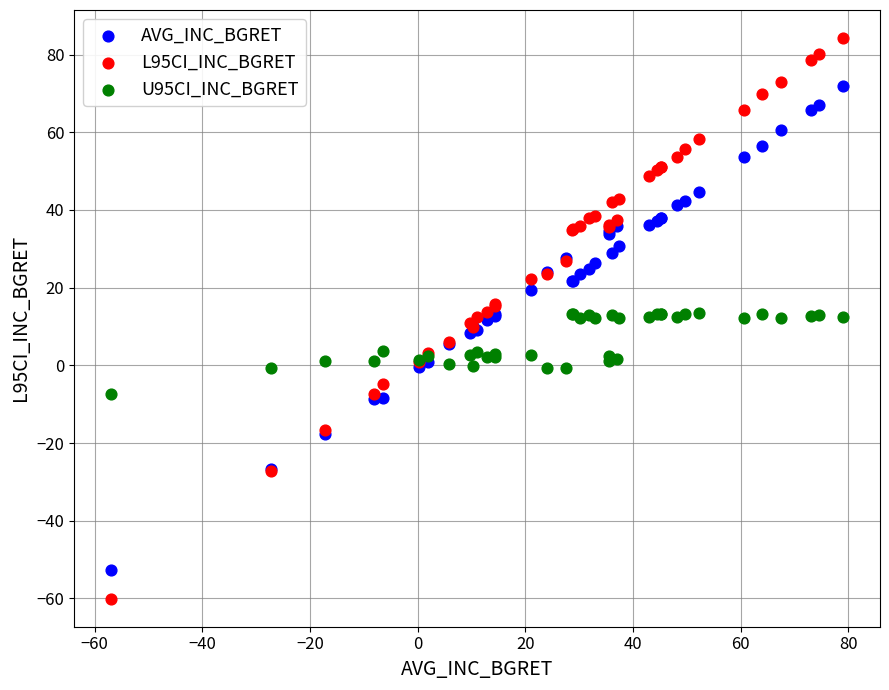

What are all the series names shown in the legend?

AVG_INC_BGRET, L95CI_INC_BGRET, U95CI_INC_BGRET